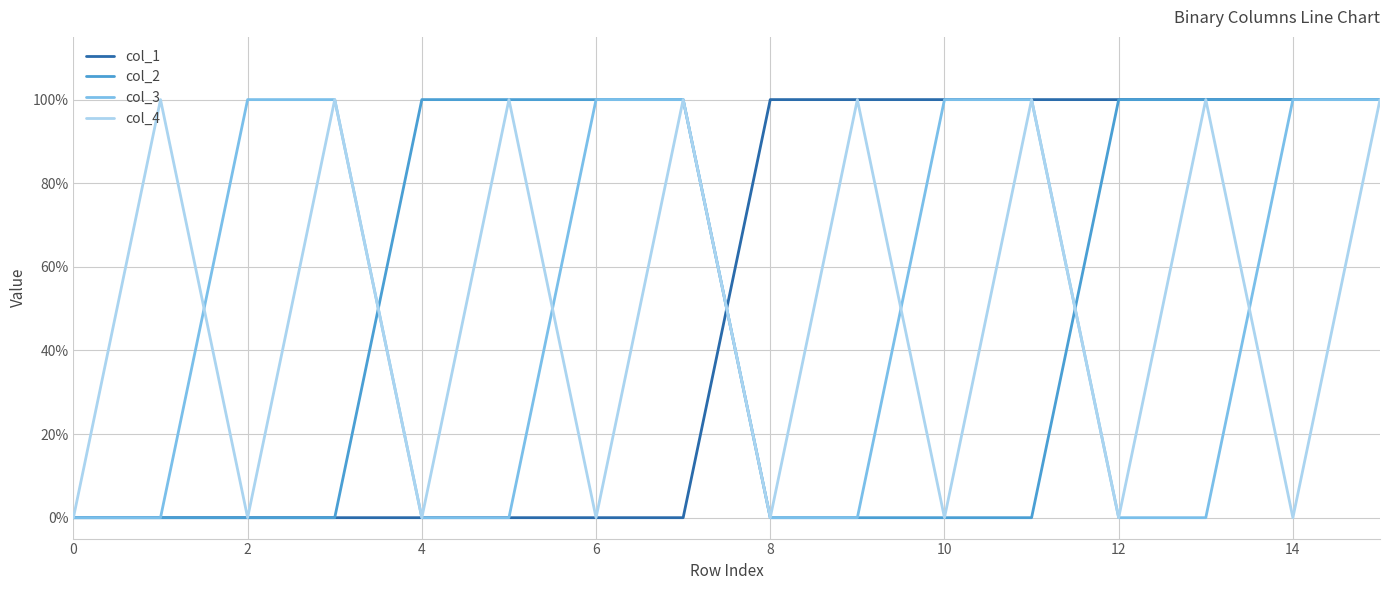

Does the chart display data point markers on the line(s)?

No